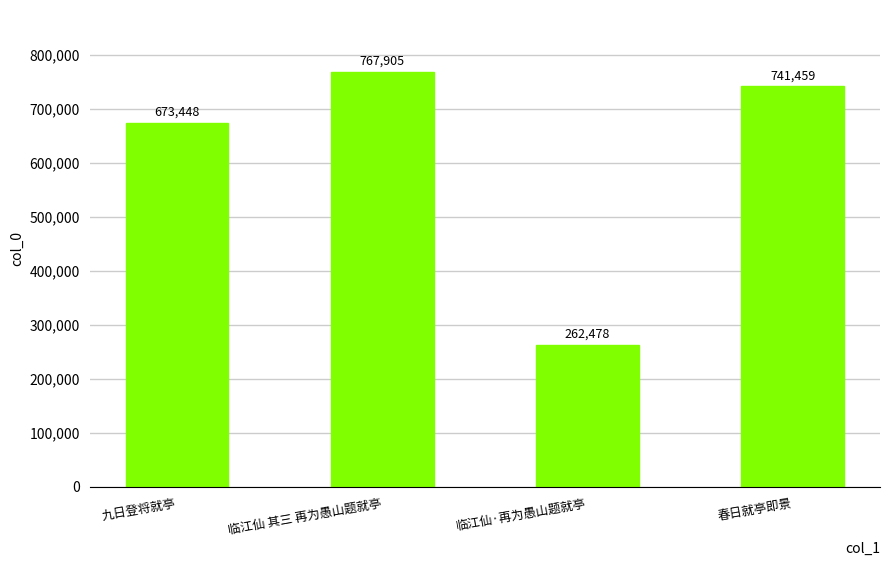

The value at 临江仙 其三 再为愚山题就亭 is 767905. True or false?

True